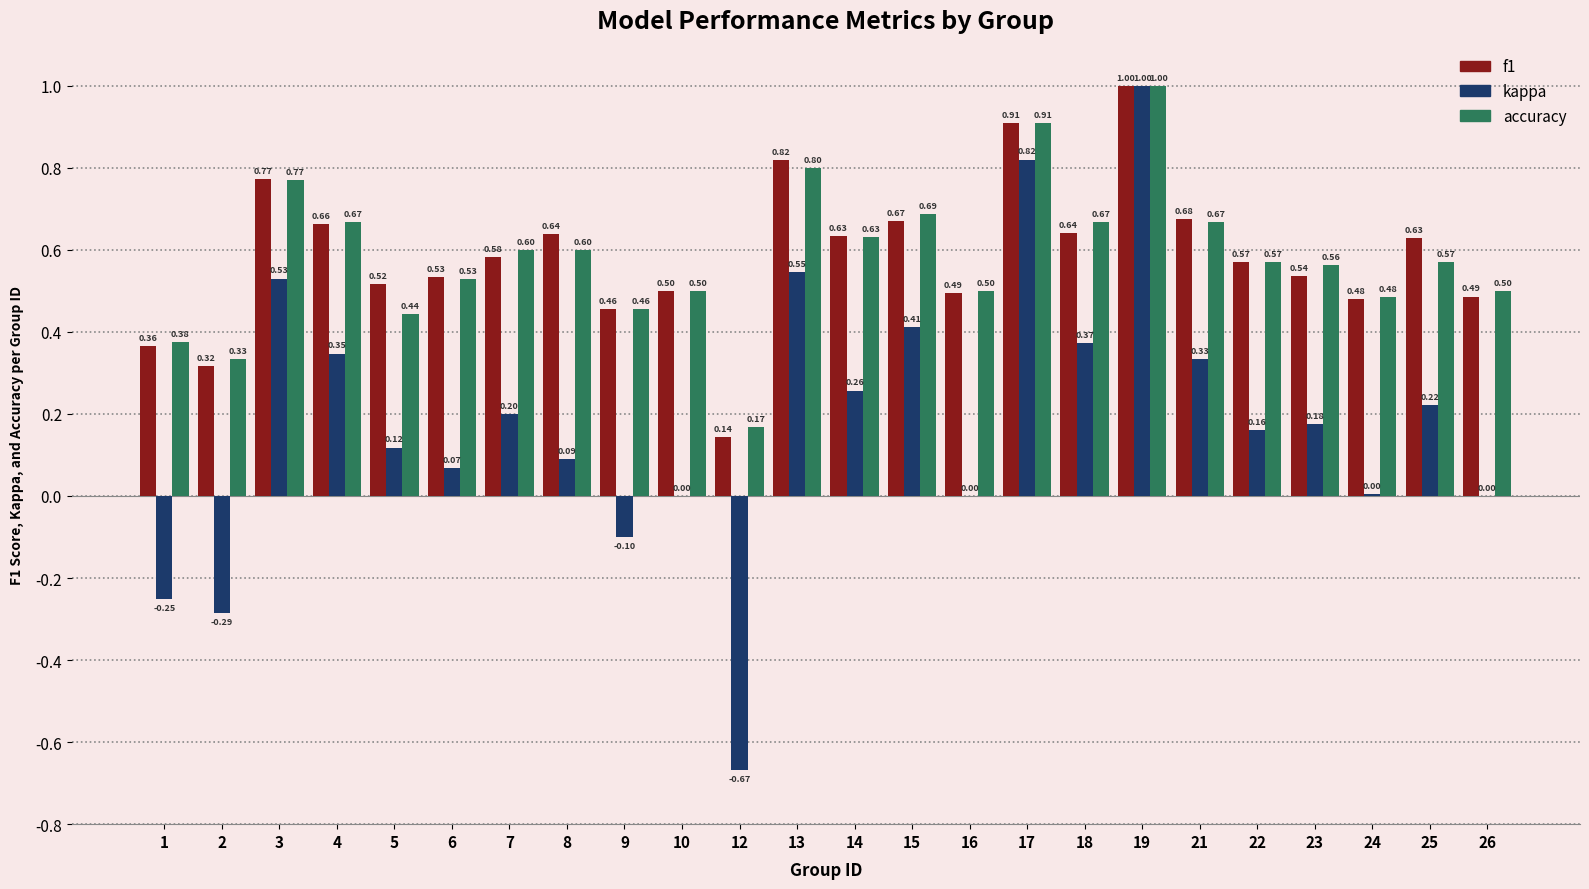

What is the total value across all series at 23?

1.3